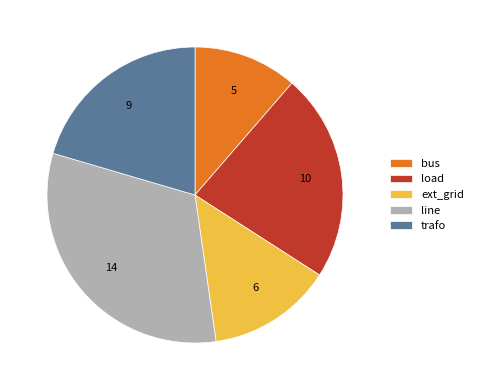

Is there a majority slice in this chart?

No